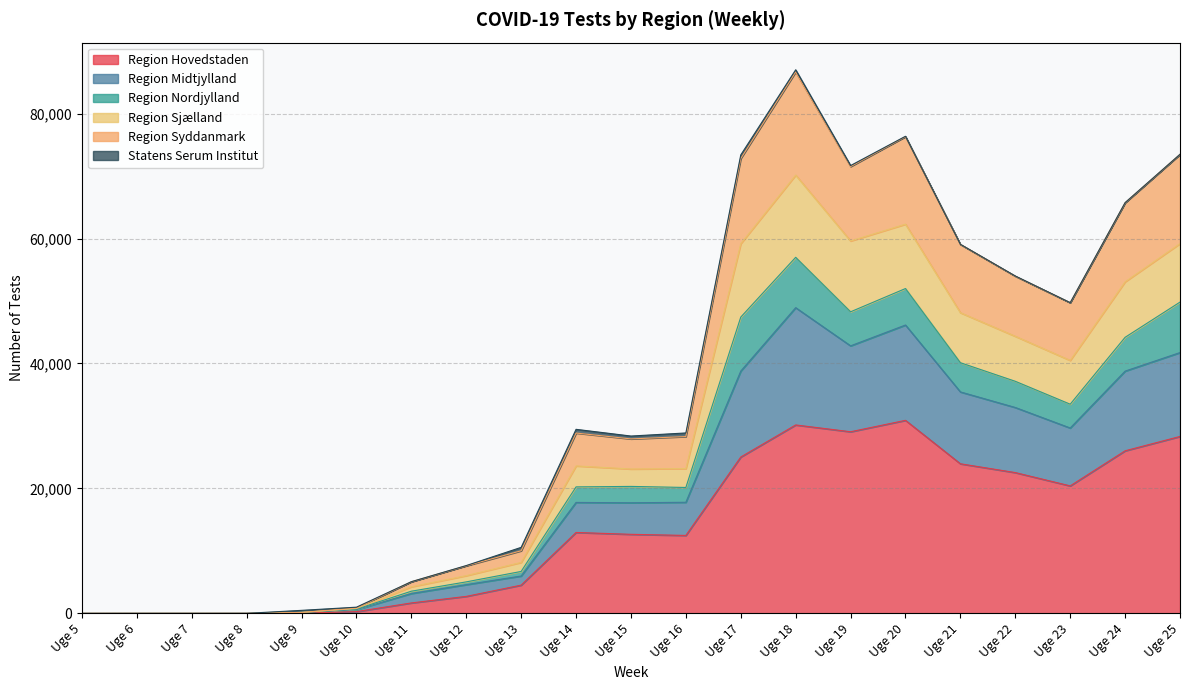

What is the highest value of the Region Hovedstaden series?

30904